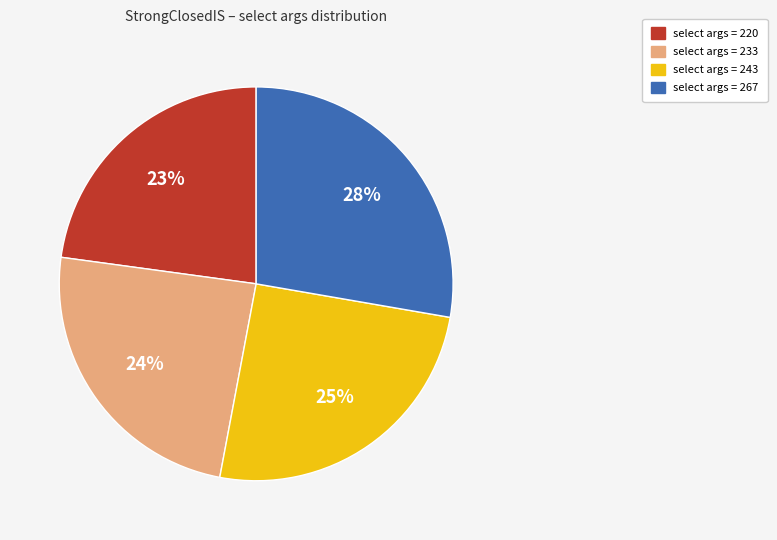

Is there a majority slice in this chart?

No